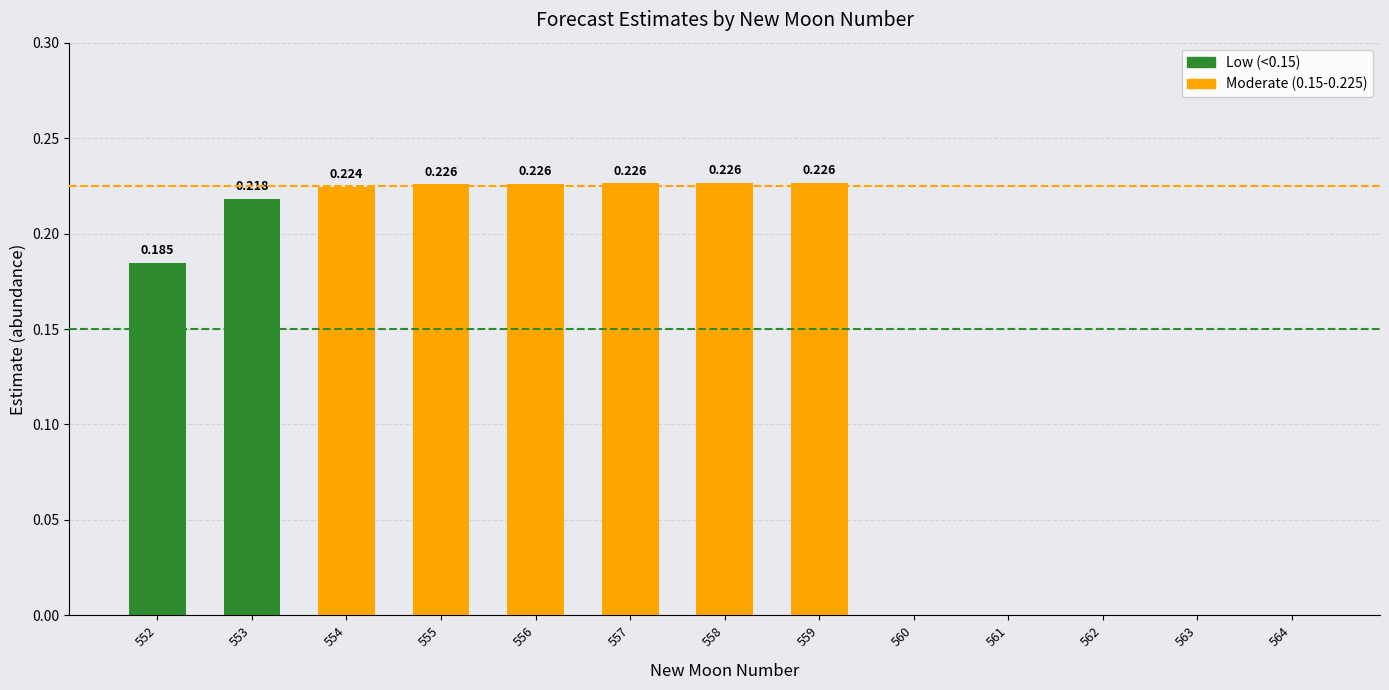

Count the number of categories in the chart.

13